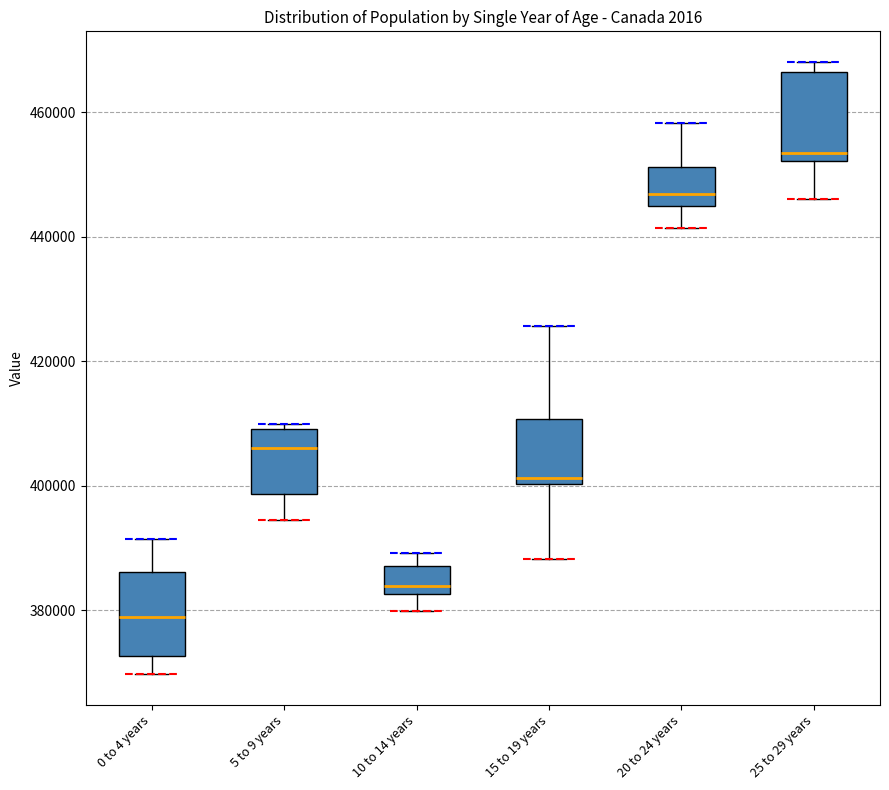

Where does the lower whisker of the box for 25 to 29 years end on the y-axis? The values are not printed on the chart, so give them approximately, as read against the axis.

446000